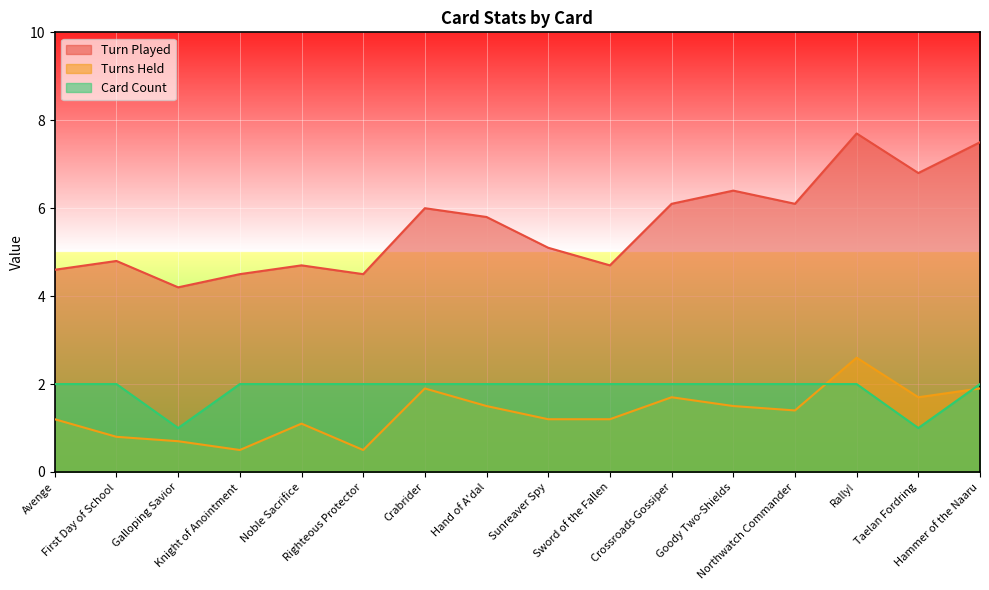

Does the chart display data point markers on the line(s)?

No